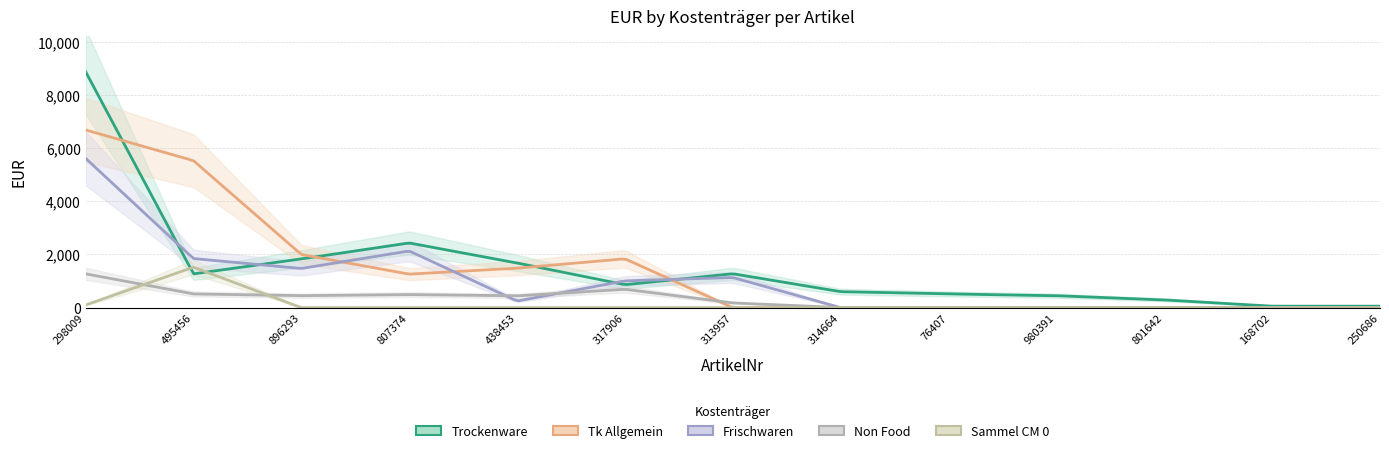

At 250686, list the series in order from smallest to largest.

Tk Allgemein, Frischwaren, Non Food, Sammel CM 0, Trockenware